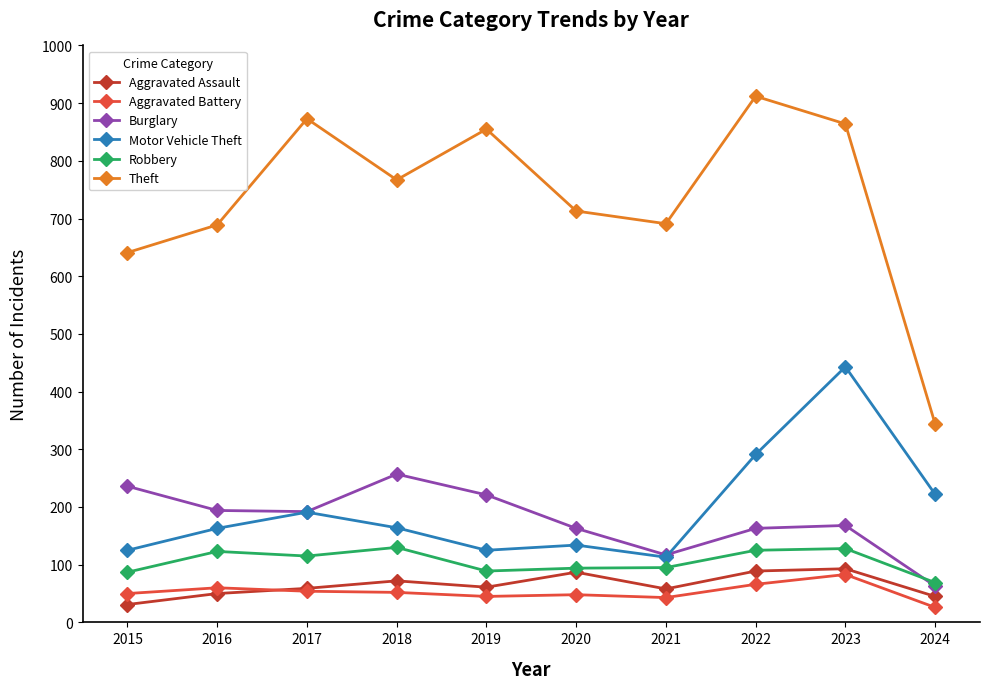

Which label corresponds to the largest value in the chart?

2022